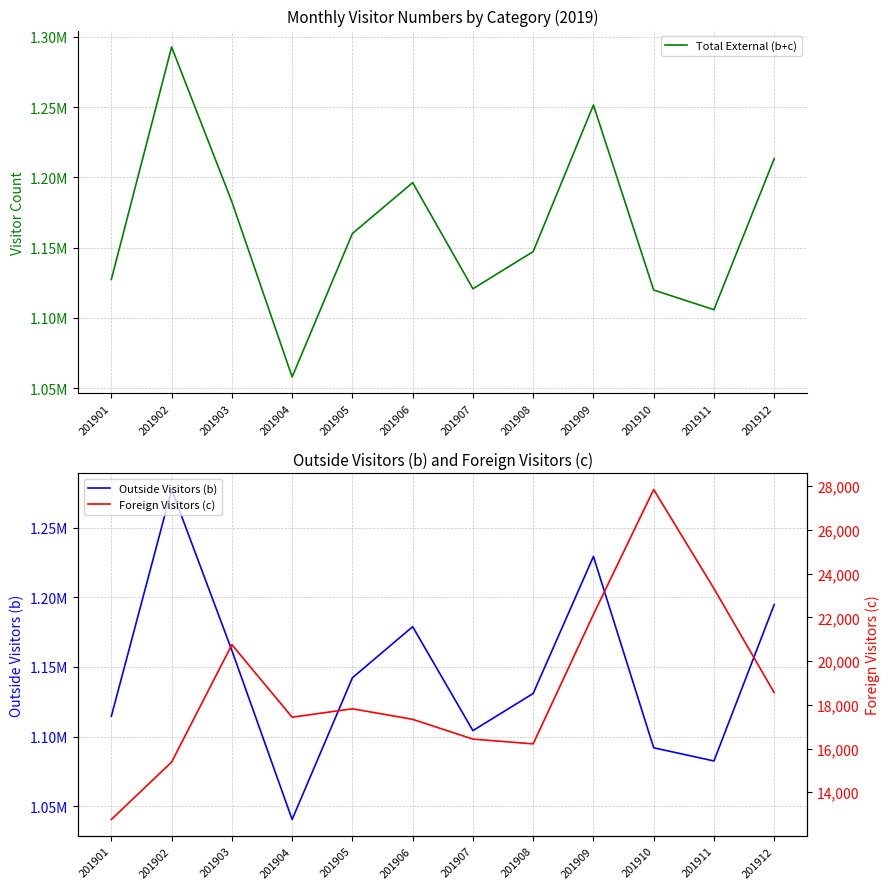

How many data points in Total External (b+c) are above 1160023?

5